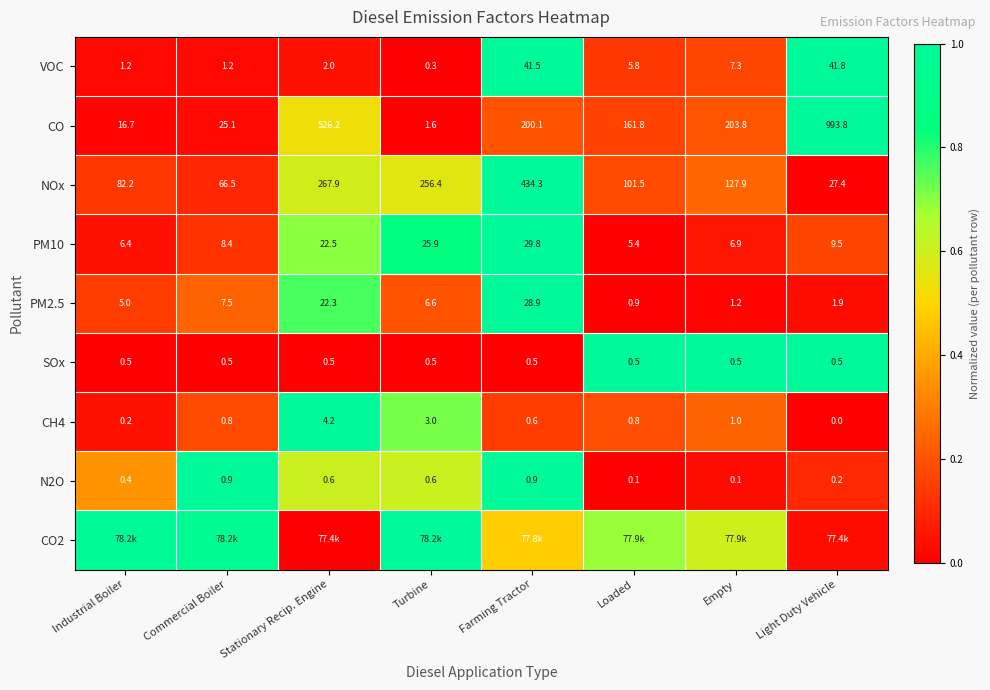

At which label does PM2.5 first exceed 6?

Commercial Boiler